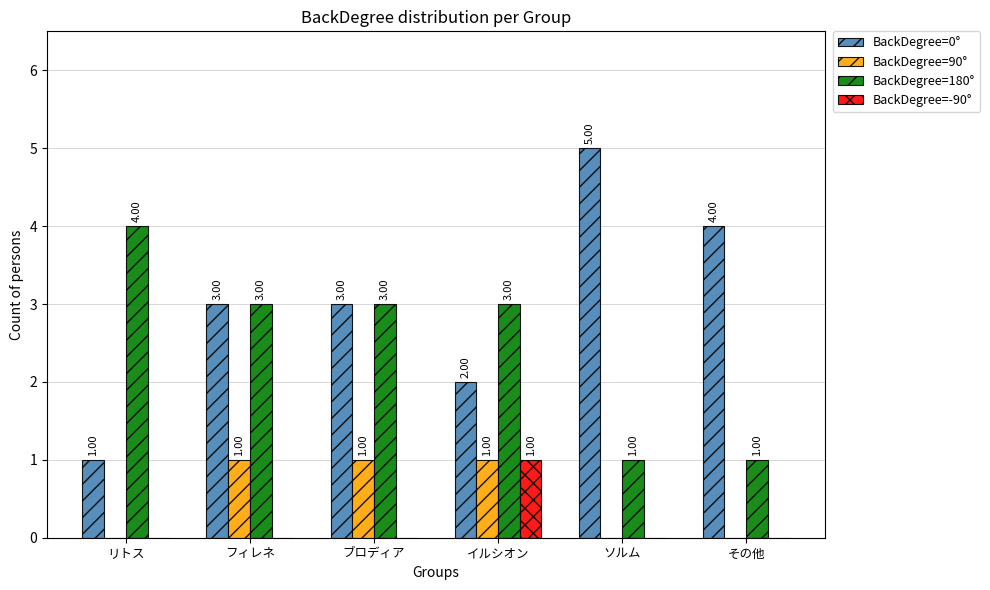

Reading right to left, extract all data points from this chart.

BackDegree=0°: 4	5	2	3	3	1
BackDegree=90°: 0	0	1	1	1	0
BackDegree=180°: 1	1	3	3	3	4
BackDegree=-90°: 0	0	1	0	0	0